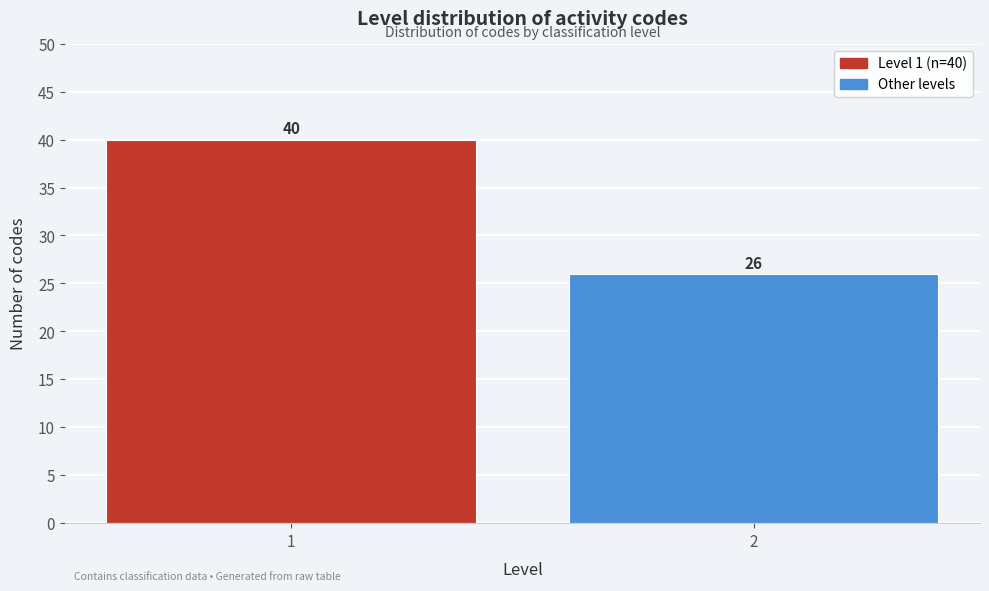

Reading right to left, list all the values displayed in this chart.

26	40